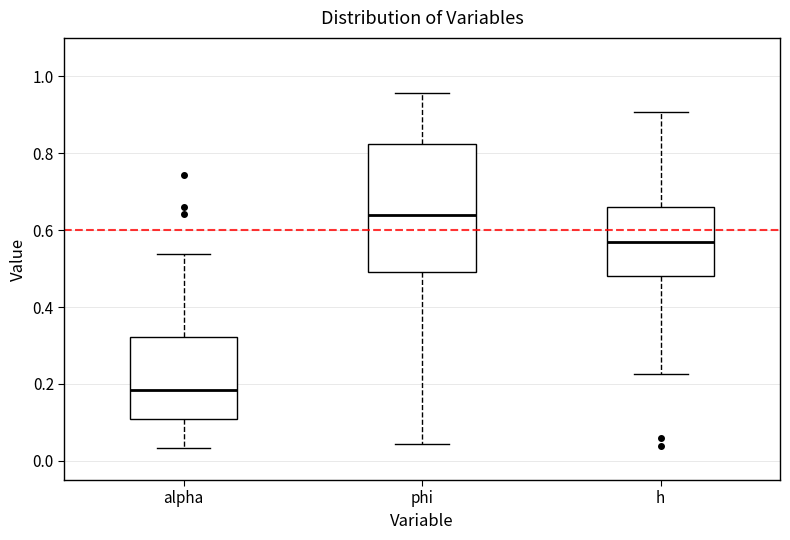

Reading left to right, read every box against the y-axis: the position of its median line, the range the box covers, and the ends of its whiskers. The values are not printed on the chart, so give them approximately, as read against the axis.

alpha: median 0.18, box 0.10 to 0.32, whiskers 0.04 to 0.54
phi: median 0.64, box 0.50 to 0.82, whiskers 0.04 to 0.96
h: median 0.56, box 0.48 to 0.66, whiskers 0.22 to 0.90